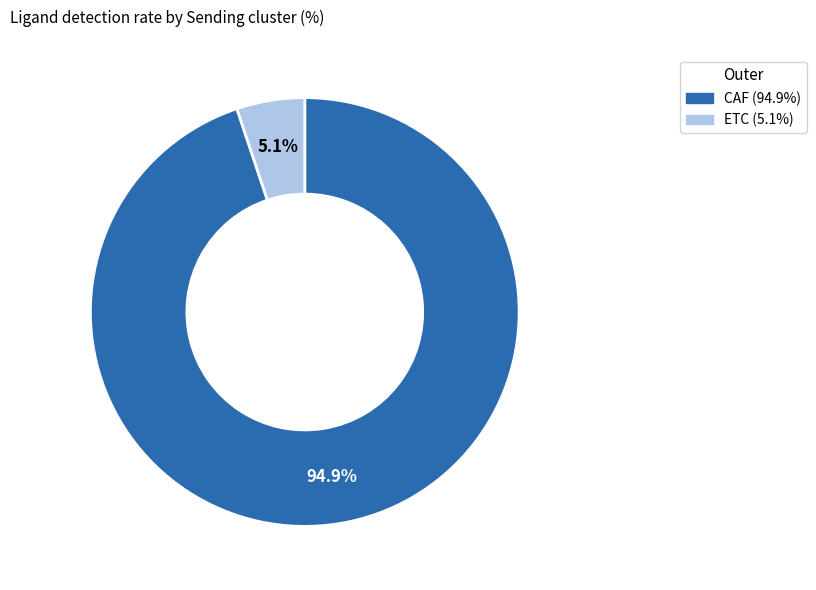

To the nearest percent, what is the combined percentage of ETC and CAF?

100%